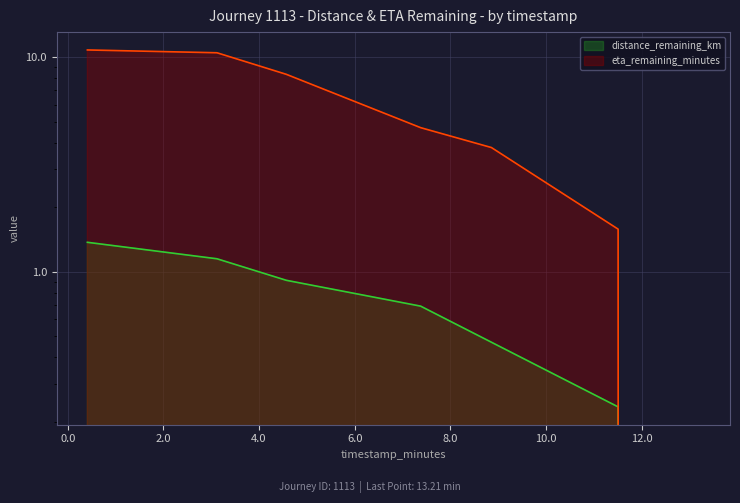

Rank the series at 0.41 from lowest to highest value.

distance_remaining_km, eta_remaining_minutes